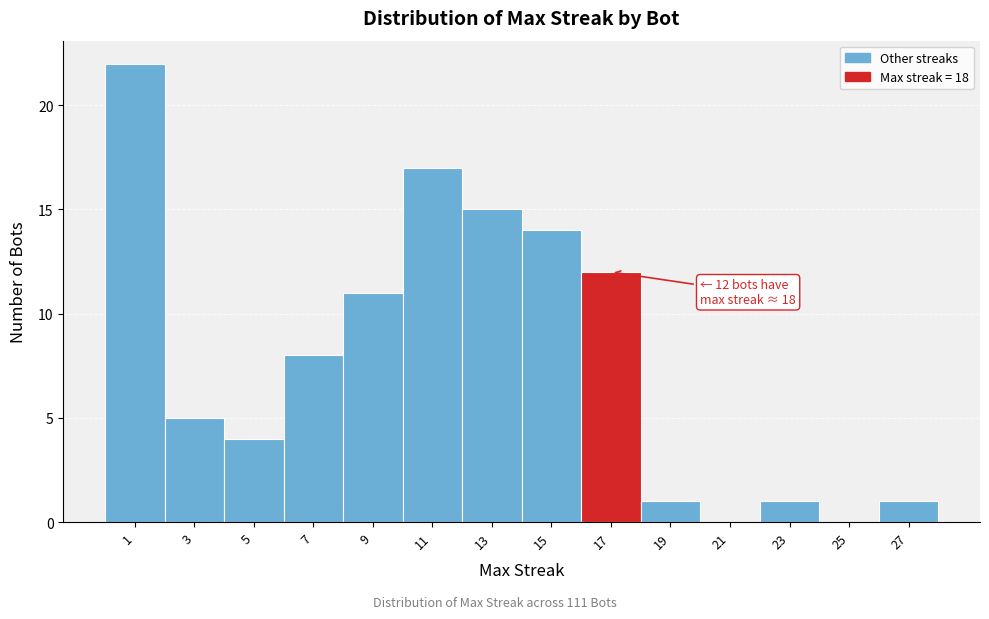

Reading left to right, what are all the values shown in this chart?

1=22	3=5	5=4	7=8	9=11	11=17	13=15	15=14	17=12	19=1	21=0	23=1	25=0	27=1